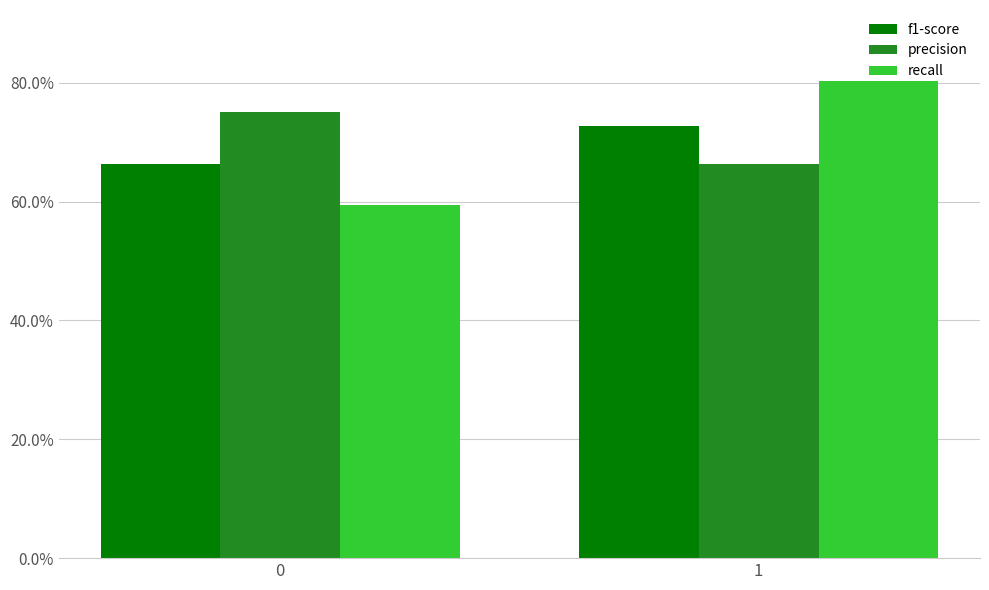

What is the average value of the recall series?

0.7